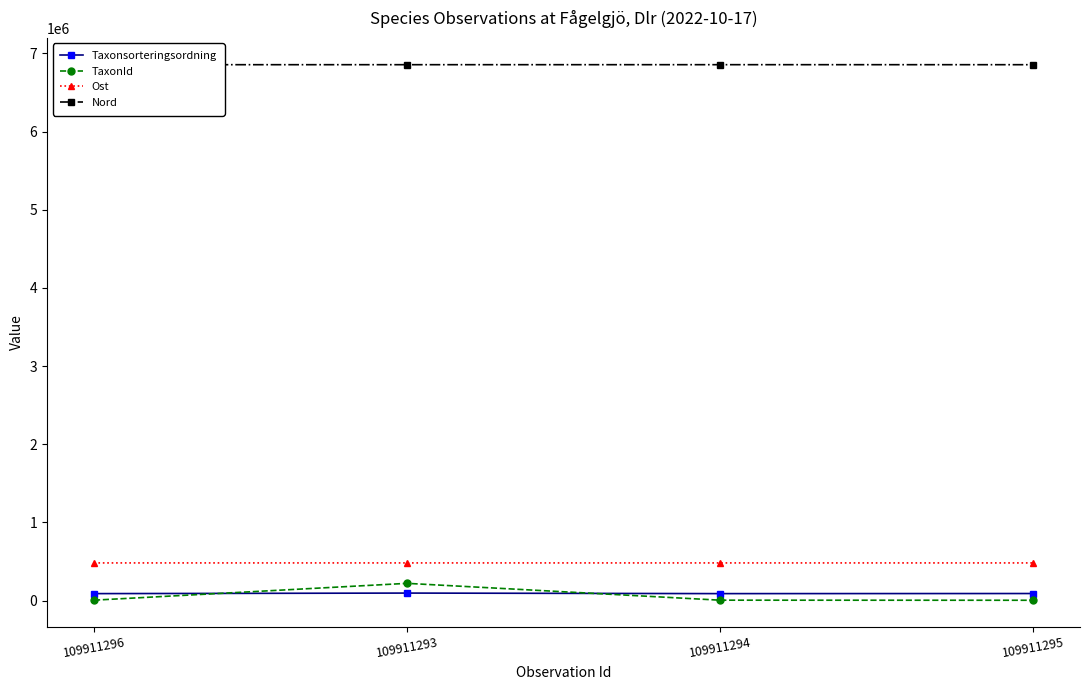

What is the maximum value shown in the chart?

6856061.6